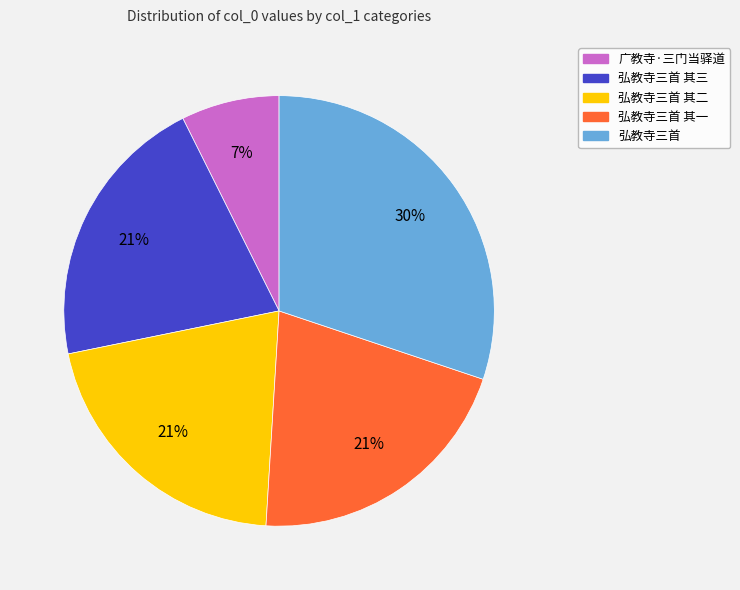

The 弘教寺三首 其一 slice represents 21% of the pie. True or false?

True